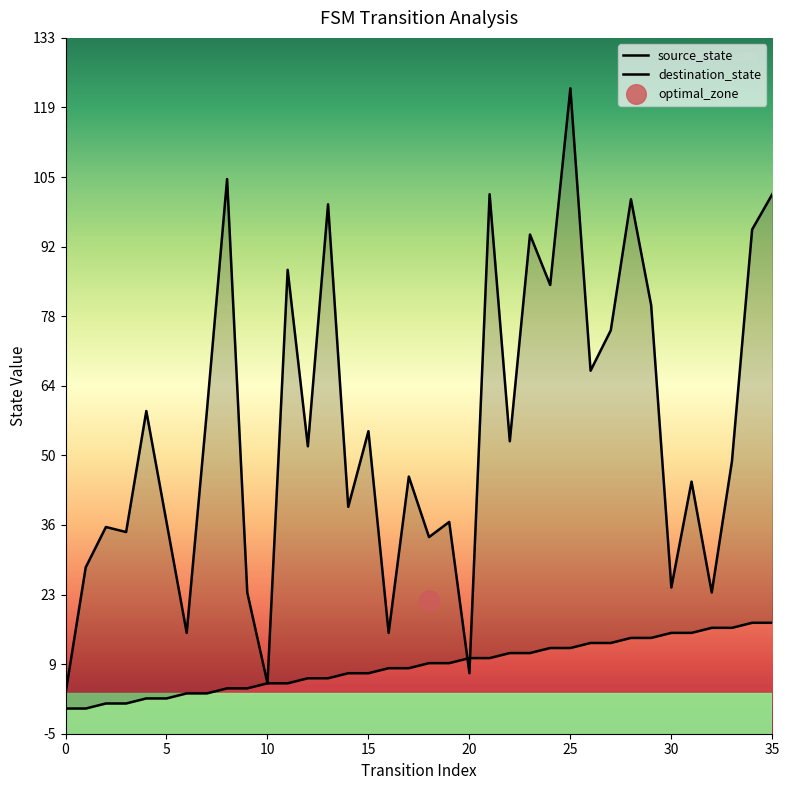

Is the value of source_state at 9 greater than the value of destination_state at 30?

No